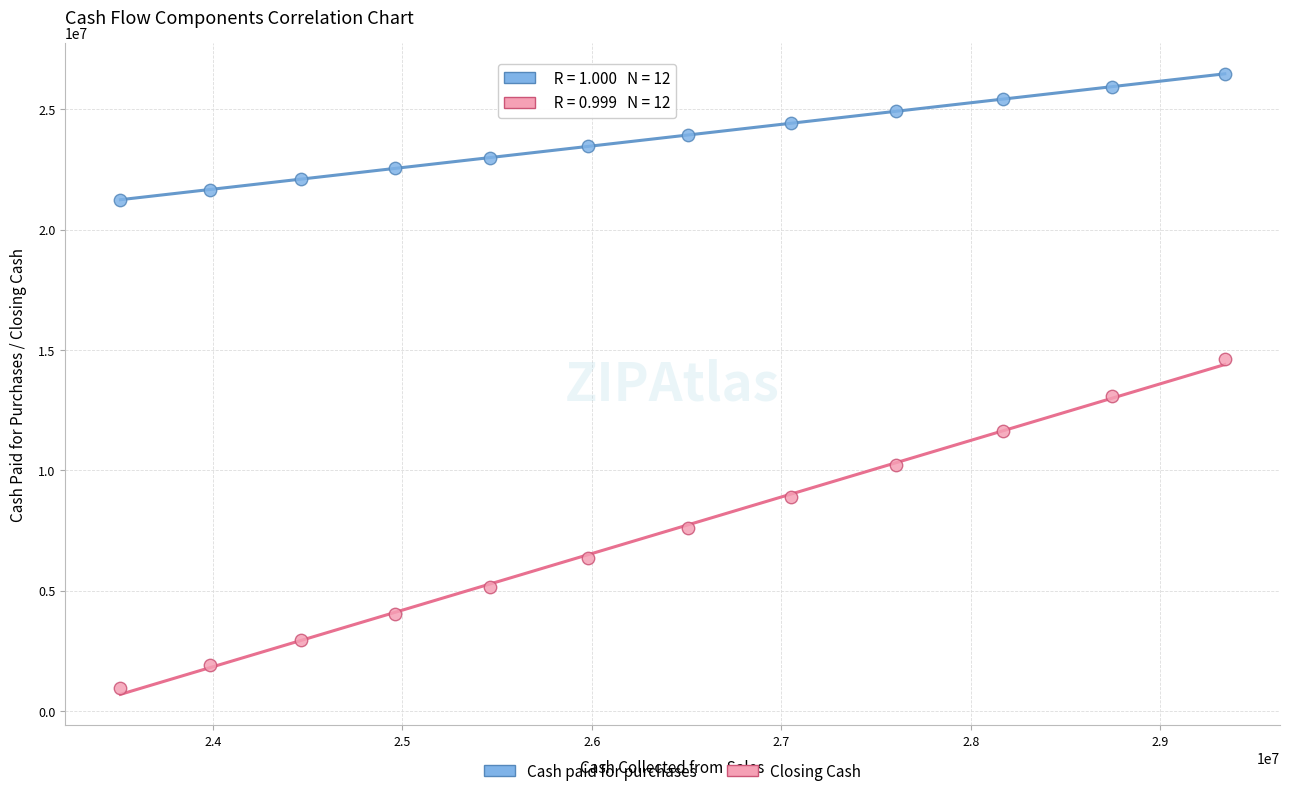

Across all series, what Y value is closest to 13703838?

13103068.7